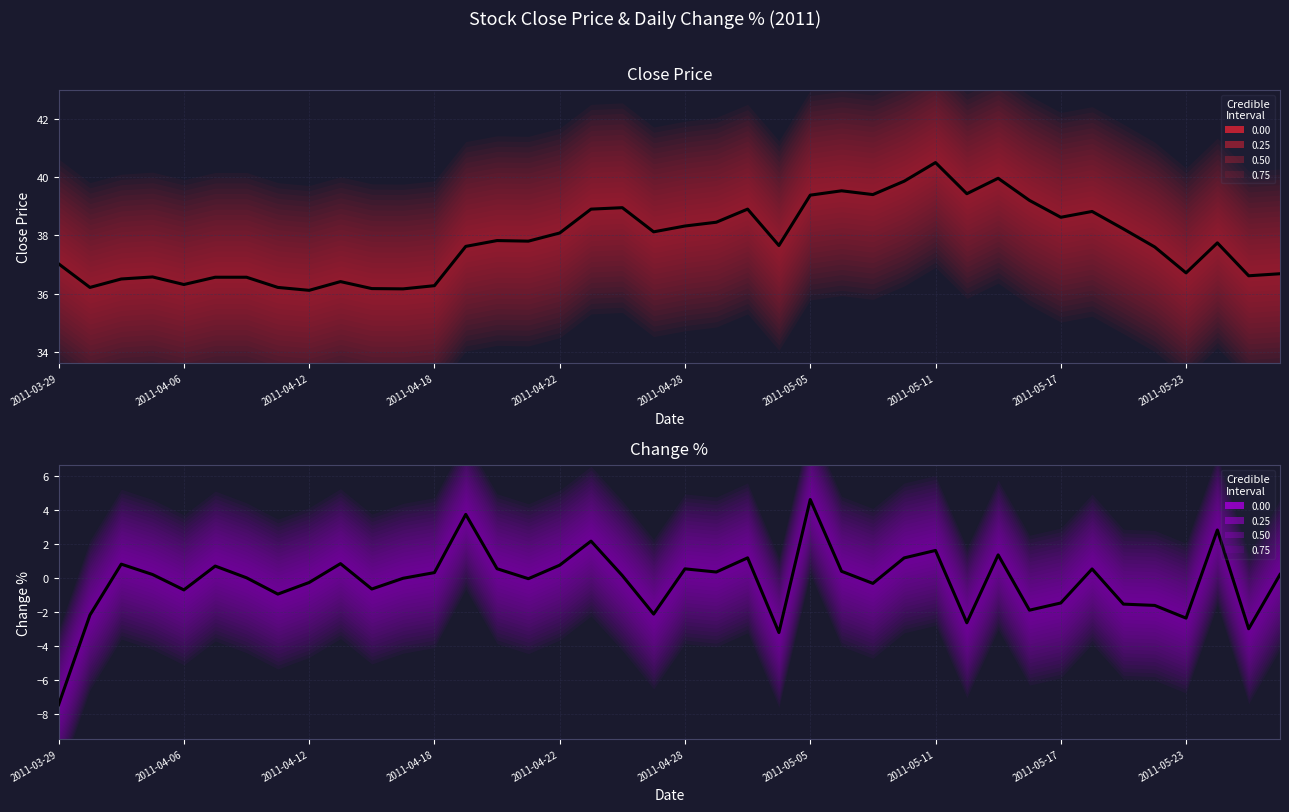

True or false: ChgPer and Close cross at least once.

False